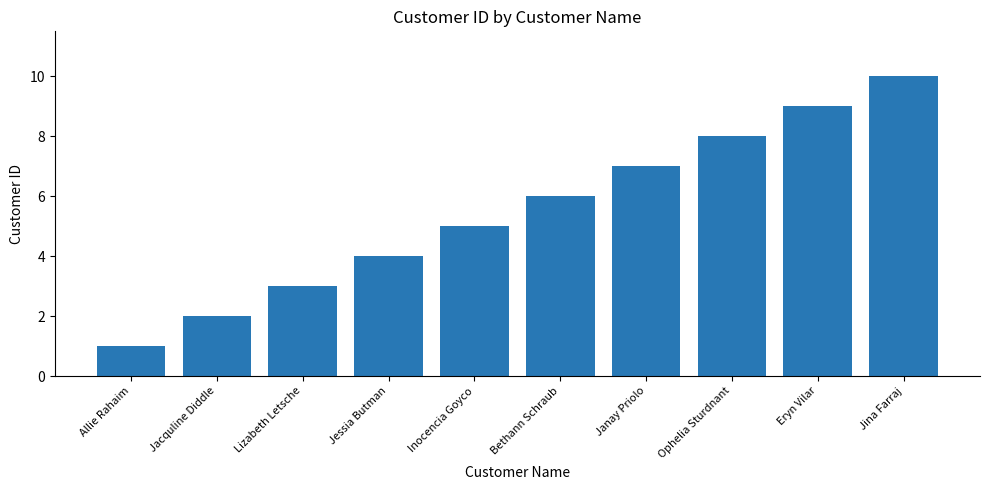

At which category does the chart reach its peak across all series?

Jina Farraj